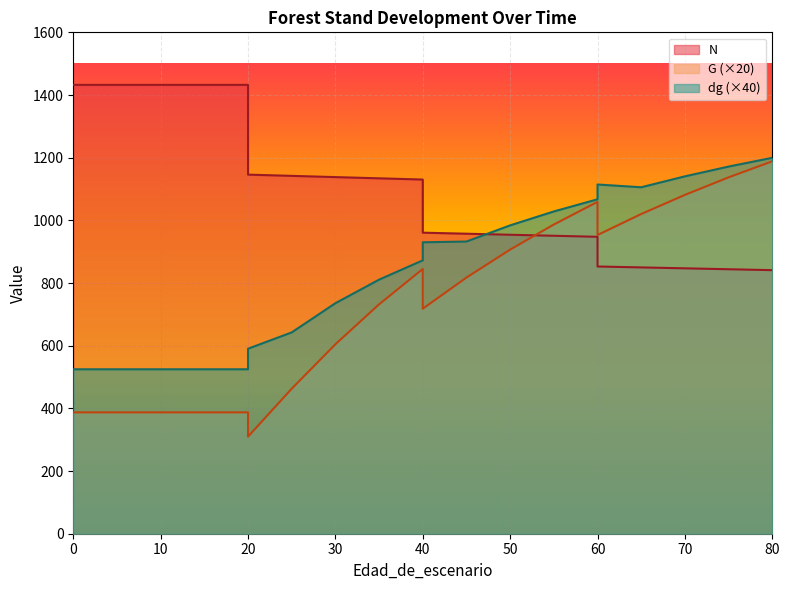

What is the minimum value shown in the chart?

309.8